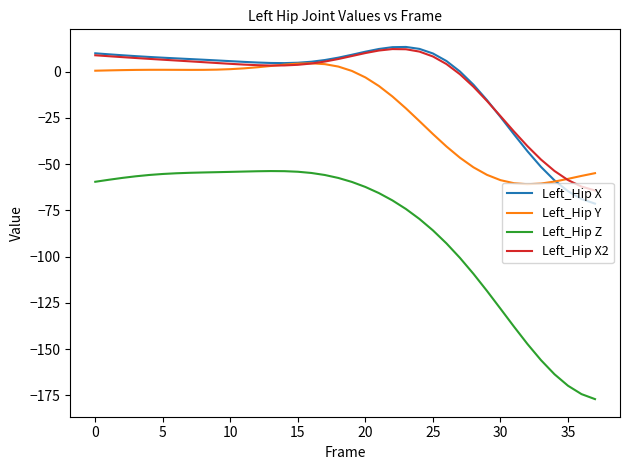

Which series has the widest spread of values?

Left_Hip Z